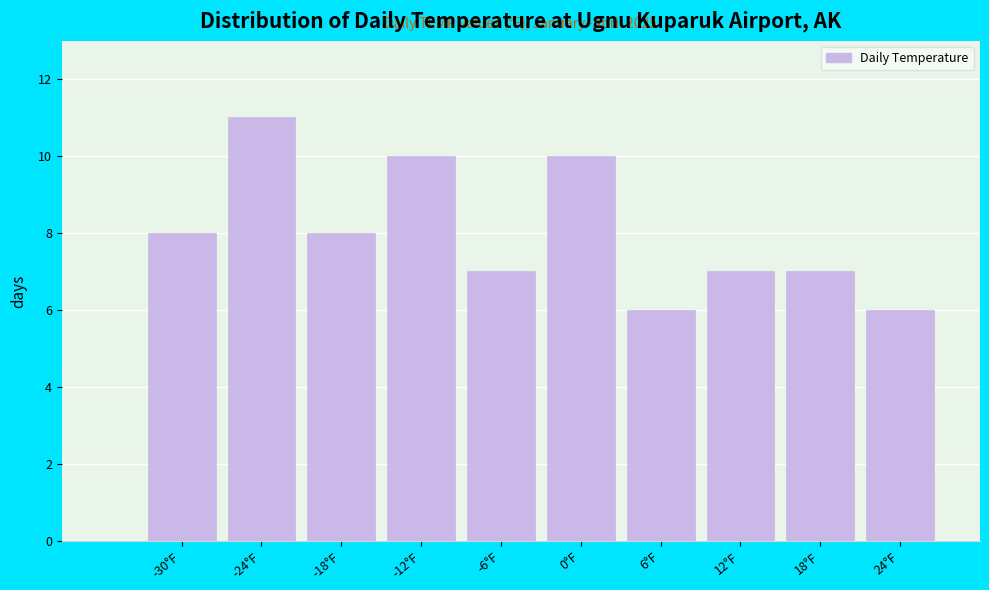

Reading left to right, list all the values displayed in this chart.

-30°F=8	-24°F=11	-18°F=8	-12°F=10	-6°F=7	0°F=10	6°F=6	12°F=7	18°F=7	24°F=6